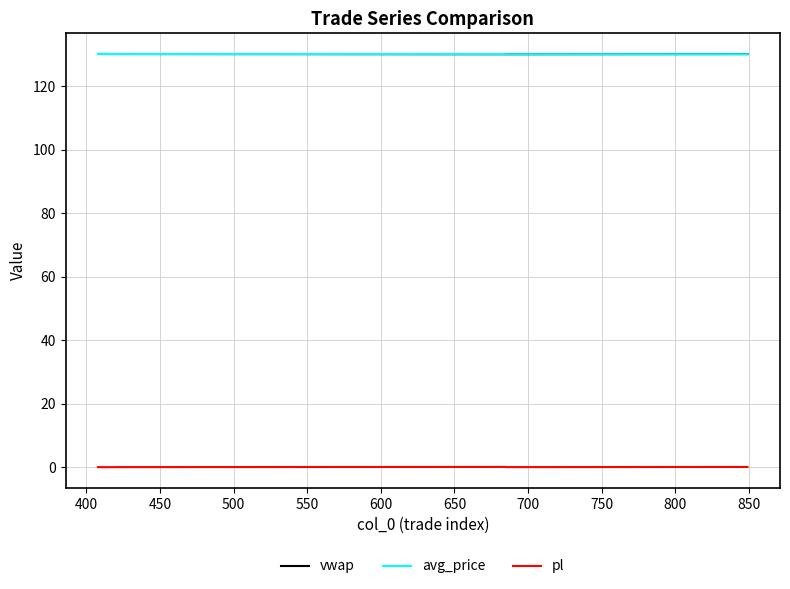

True or false: pl and avg_price cross at least once.

False